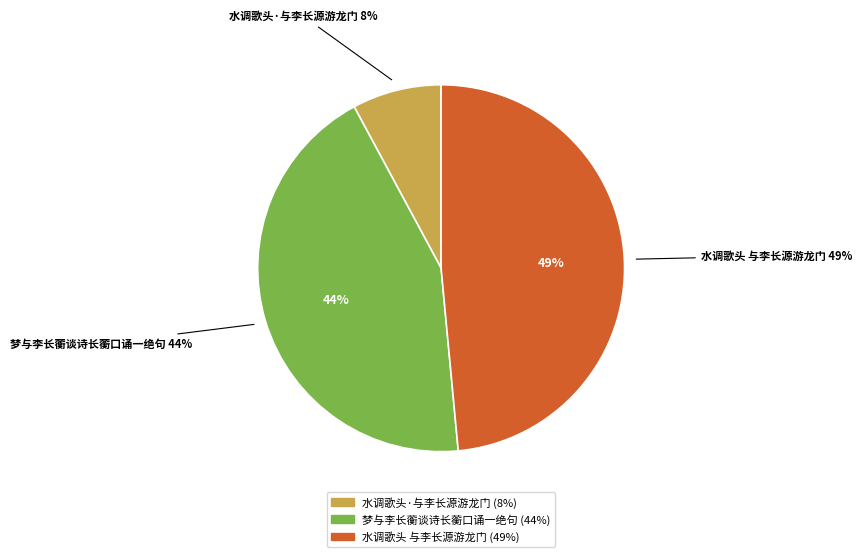

Is 水调歌头·与李长源游龙门 the majority of the pie?

No